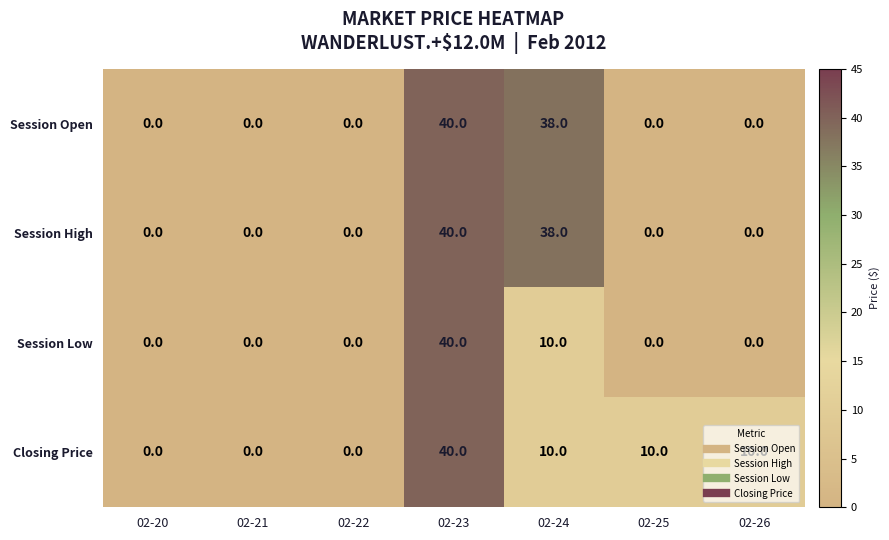

What is the total value across all series at 02-23?

160